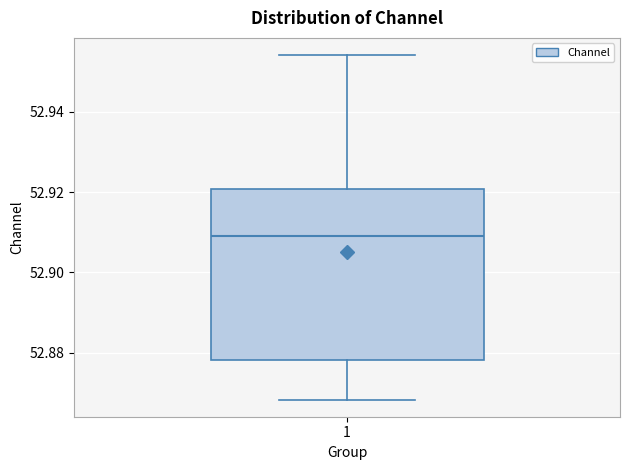

Transcribe this box plot: give where the median line is, the range the box spans, and where the two whiskers end, as read against the y-axis. The values are not printed on the chart, so give them approximately, as read against the axis.

median 52.910, box 52.878 to 52.920, whiskers 52.868 to 52.954